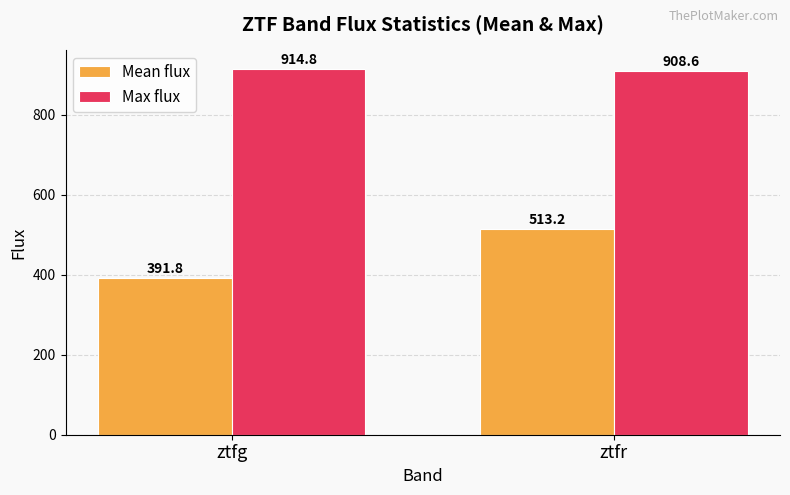

What is the greatest value displayed?

914.8